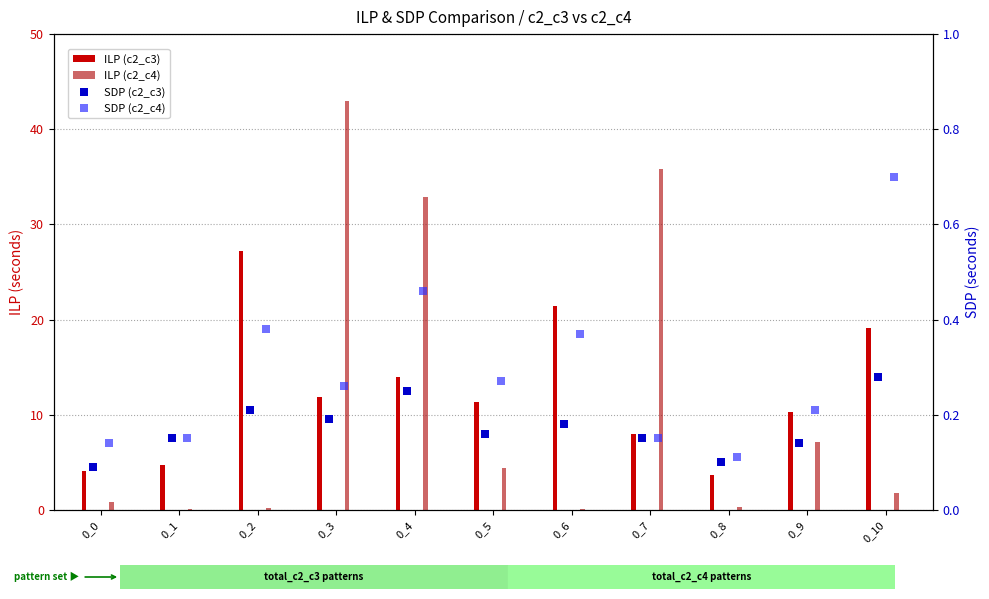

What is the total value across all series at 0_6?

22.0